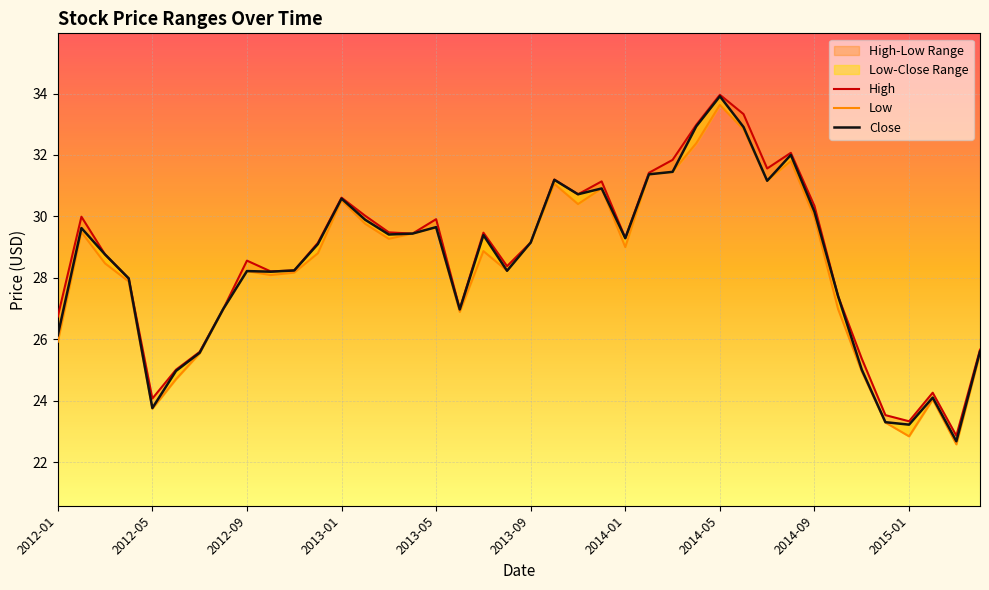

How many values in the Close series are below 29?

19